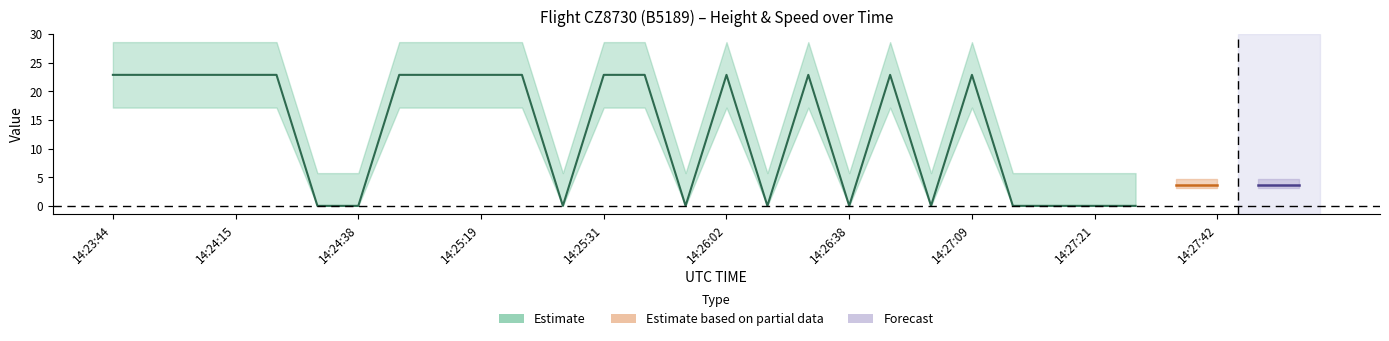

What is the difference between the second highest and minimum values in the Speed_mean series?

3.7